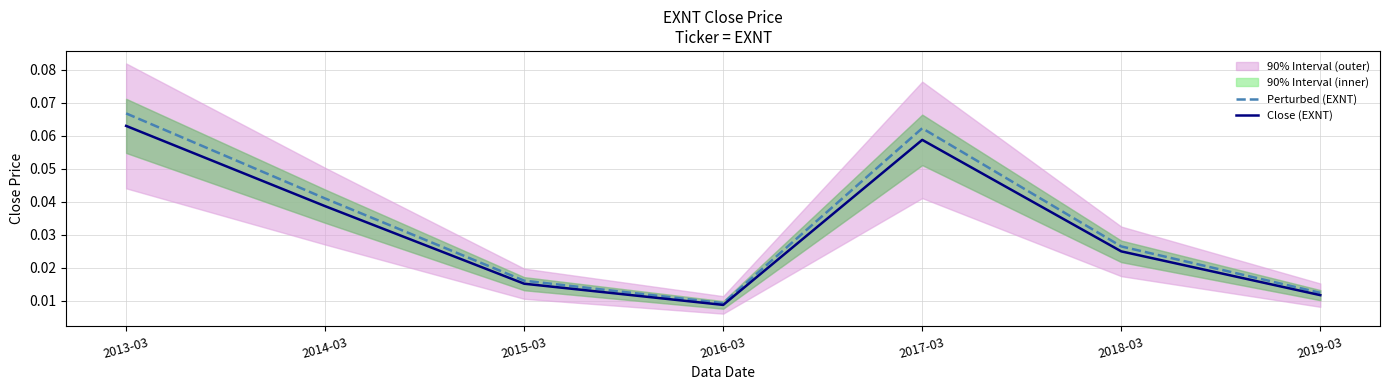

What is the total value across all series at 2017-03?

0.1